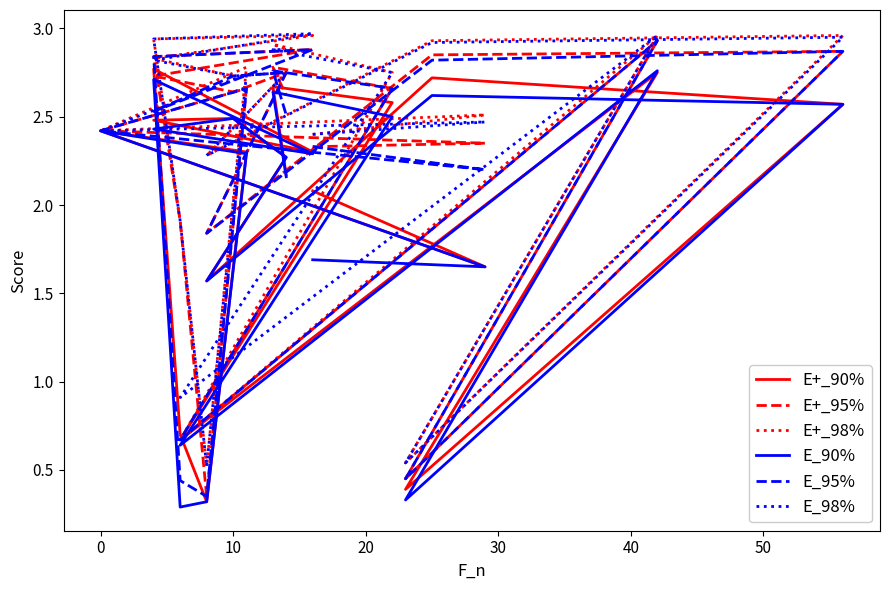

Which series has the largest range (max minus min)?

E+_95%